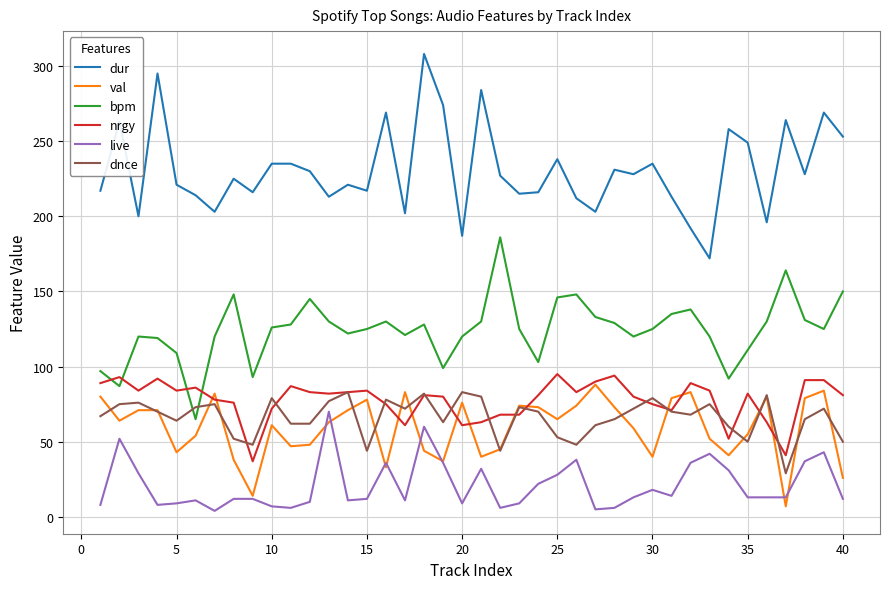

What is the maximum value for bpm?

186